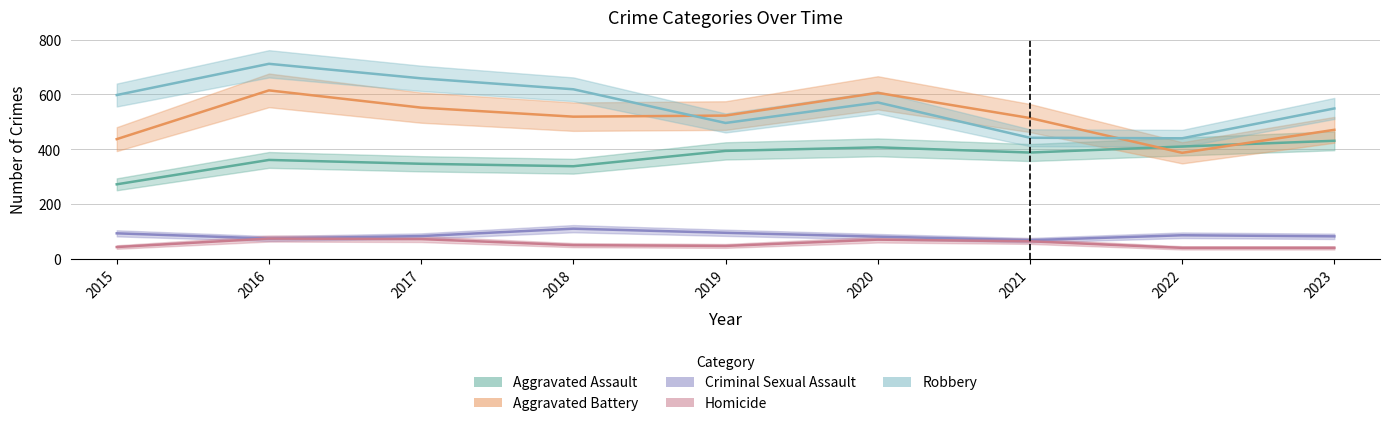

True or false: Criminal Sexual Assault and Aggravated Assault cross at least once.

False